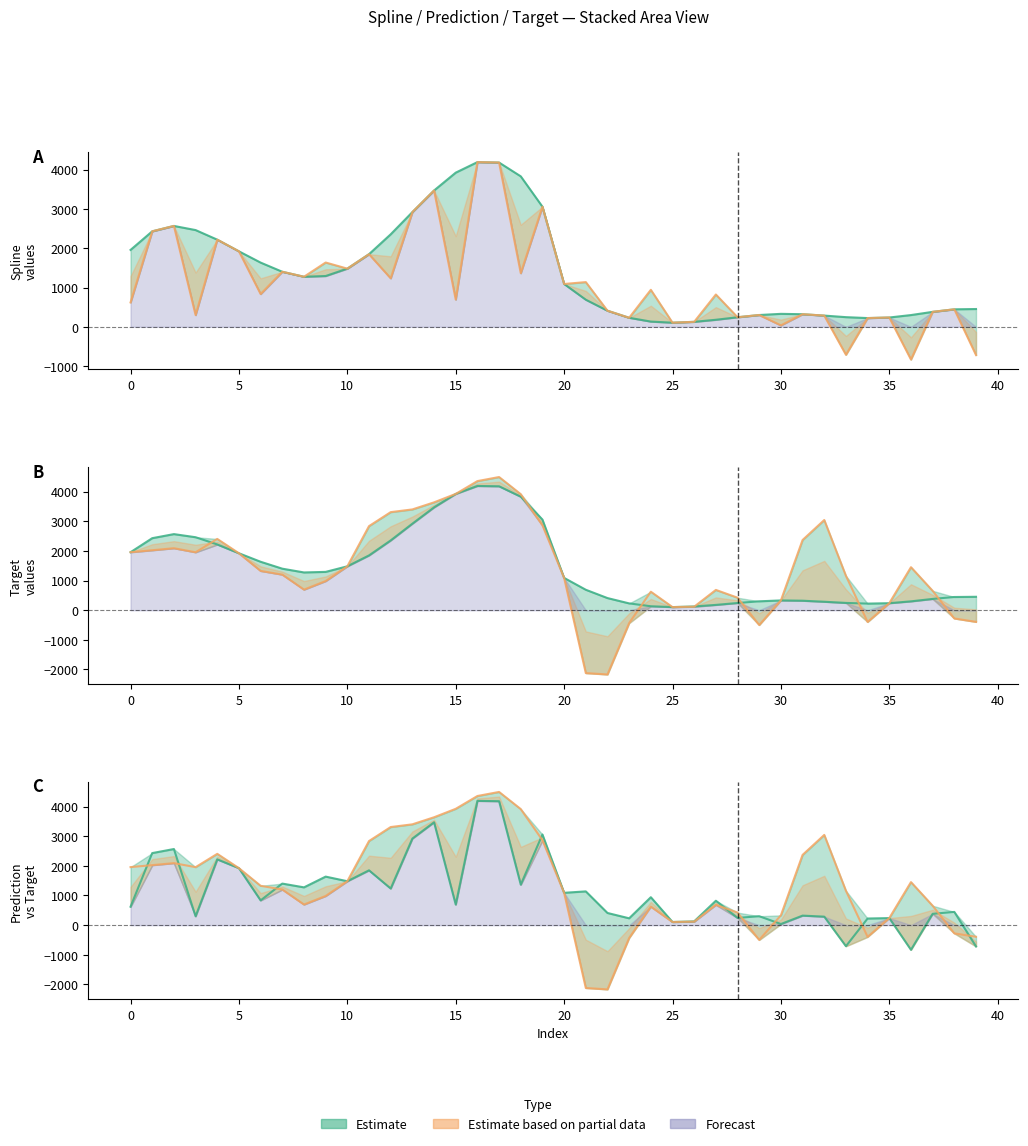

What is the difference between the Target values at 38 and 18?

4193.0